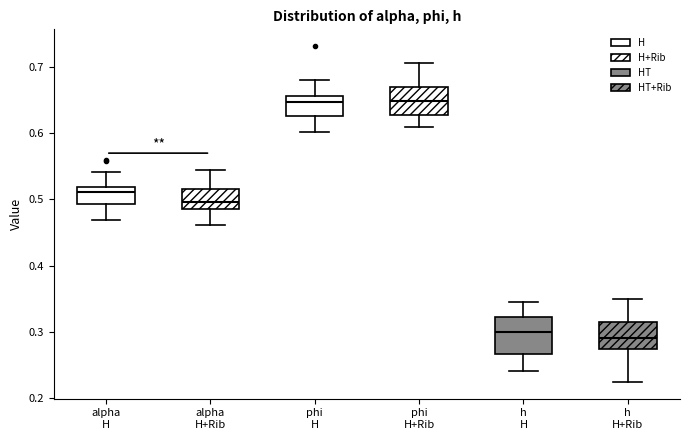

Reading left to right, transcribe this box plot: for each box, give where its median line is, the range the box spans, and where its two whiskers end, as read against the y-axis. The values are not printed on the chart, so give them approximately, as read against the axis.

alpha H: median 0.51, box 0.49 to 0.52, whiskers 0.47 to 0.54
alpha H+Rib: median 0.50, box 0.49 to 0.52, whiskers 0.46 to 0.54
phi H: median 0.65, box 0.63 to 0.66, whiskers 0.60 to 0.68
phi H+Rib: median 0.65, box 0.63 to 0.67, whiskers 0.61 to 0.70
h H: median 0.30, box 0.27 to 0.32, whiskers 0.24 to 0.35
h H+Rib: median 0.29, box 0.27 to 0.32, whiskers 0.22 to 0.35